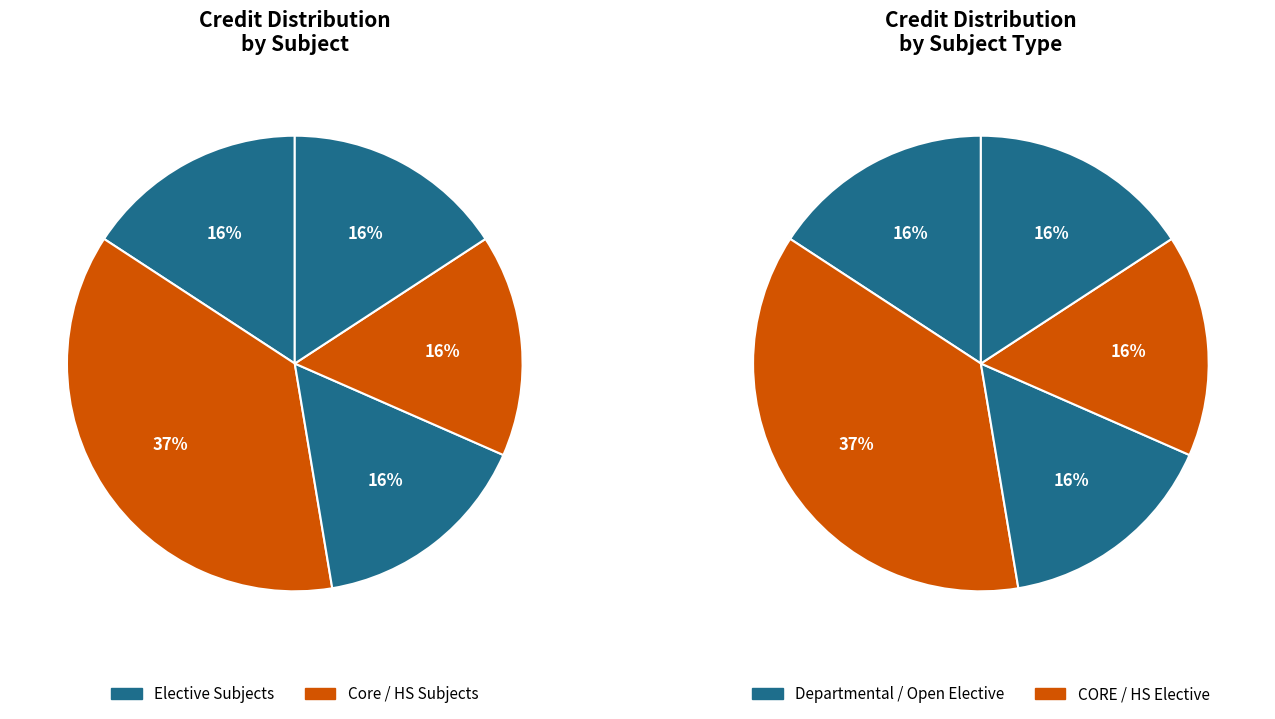

To the nearest percent, what is the difference between the largest and smallest slice percentages?

21%